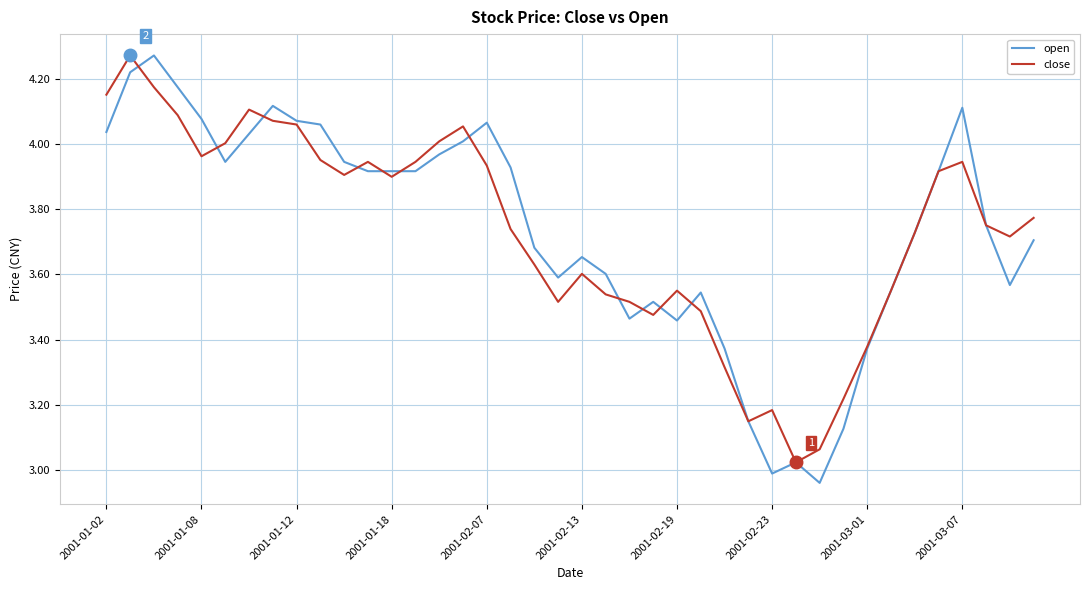

Which series has the largest range (max minus min)?

open